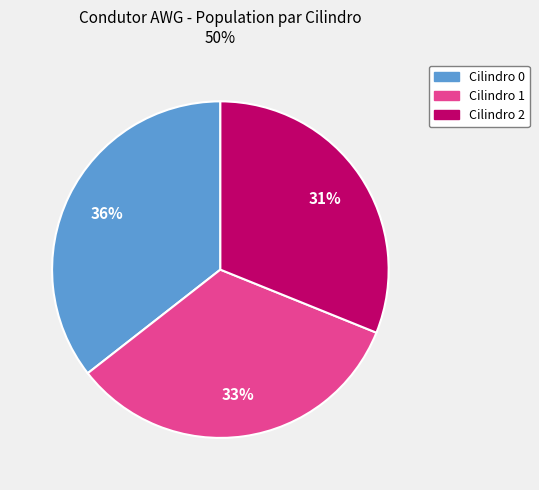

Combined, do Cilindro 1 and Cilindro 0 account for over 50%?

Yes